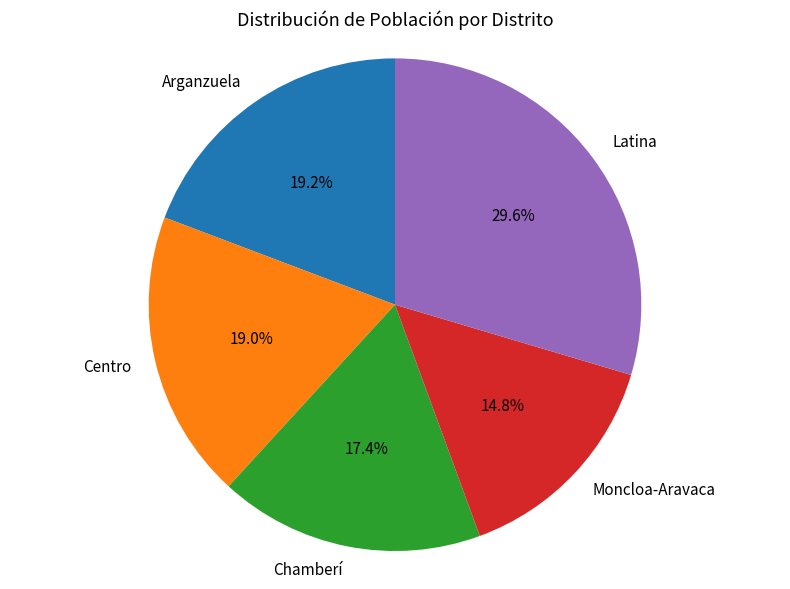

What is the ratio of the value at Centro to the value at Latina?

0.6